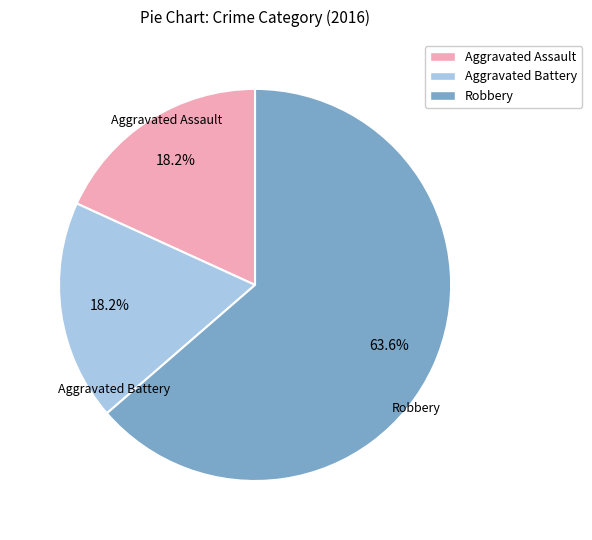

Count the number of slices in the pie.

3